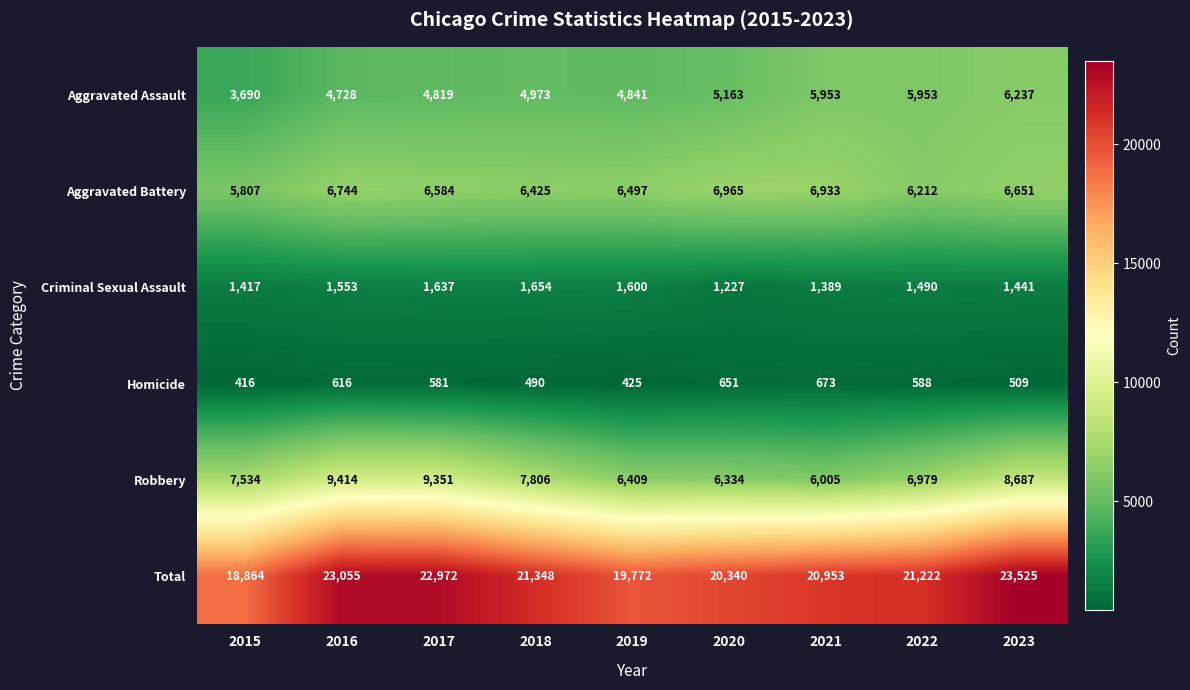

What is the approximate value of Robbery at 2015?

7534